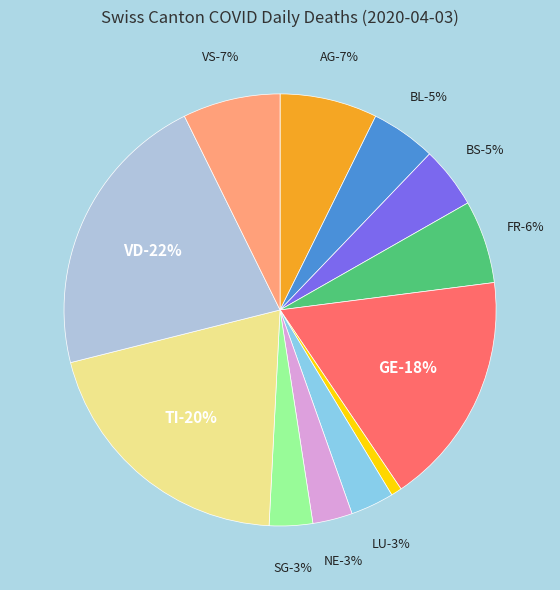

Combined, do VD and BL account for over 50%?

No